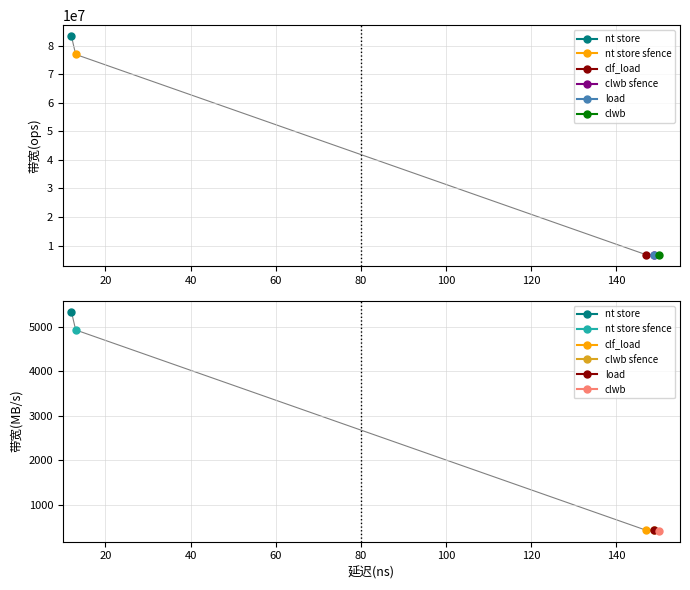

Between clwb sfence and nt store sfence, which is larger?

nt store sfence